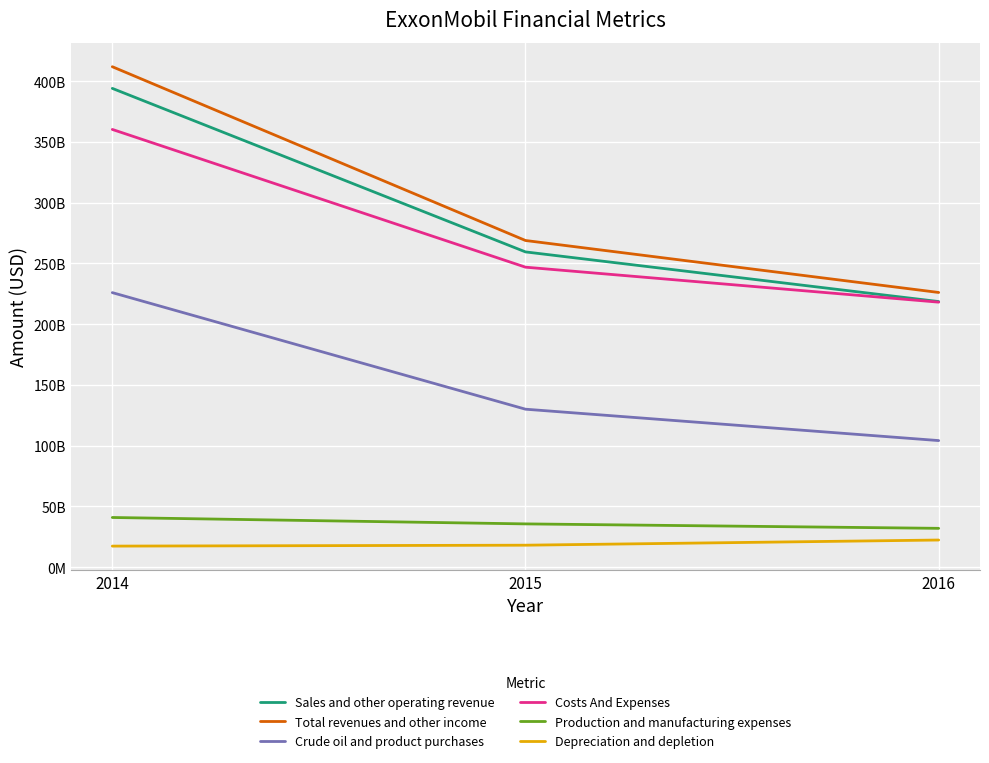

What is the total value across all series at 2016?

821233000000